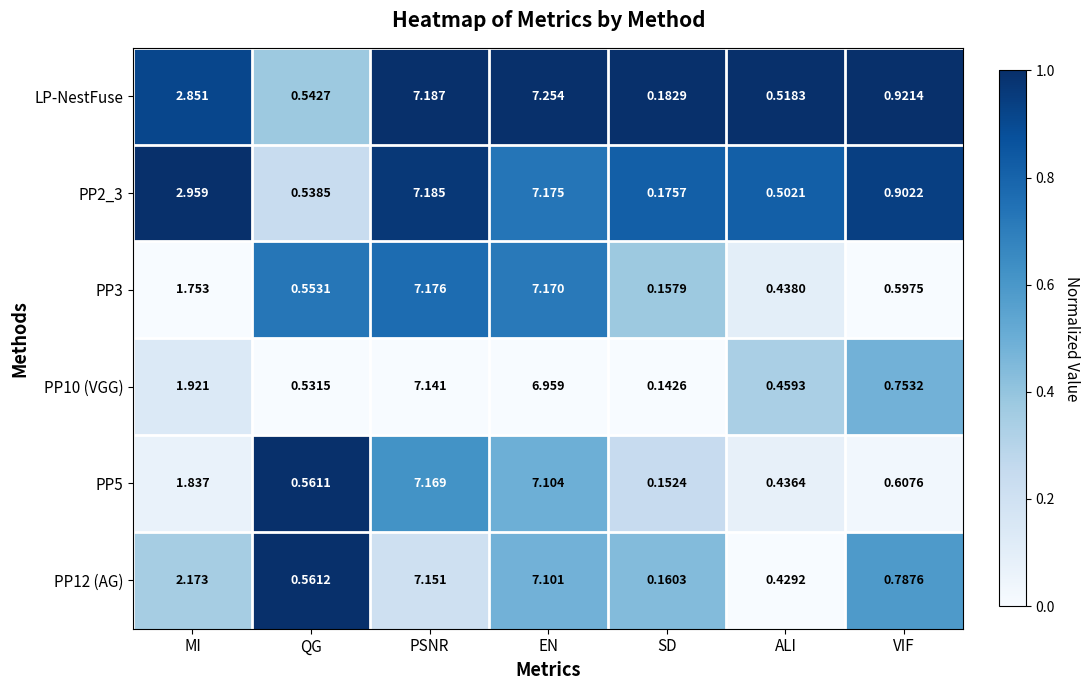

At which label does PP5 reach its minimum?

SD